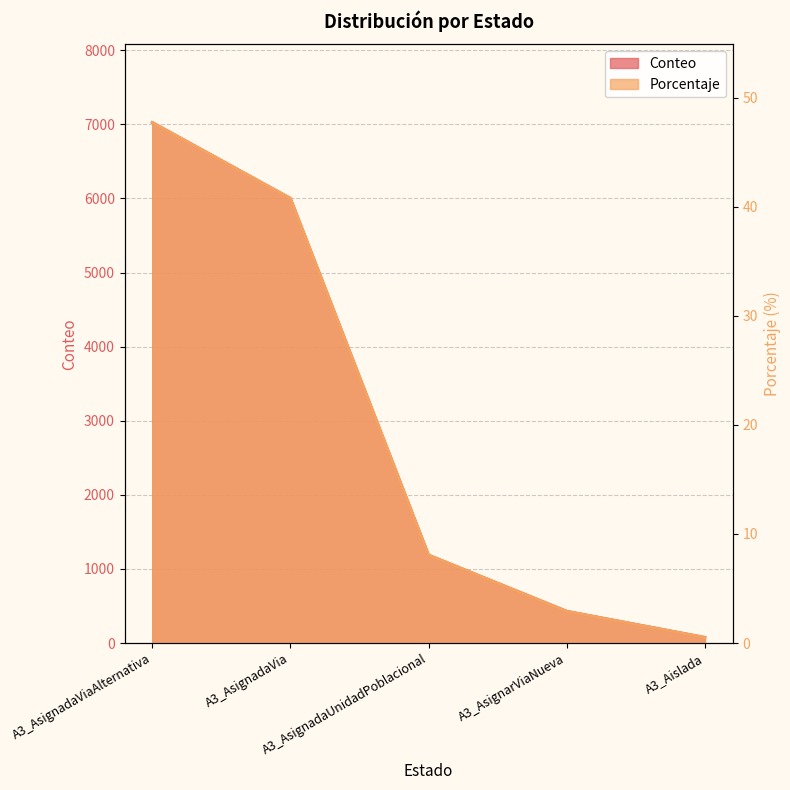

The value of Conteo at A3_AsignadaVia is 8514.9. True or false?

False